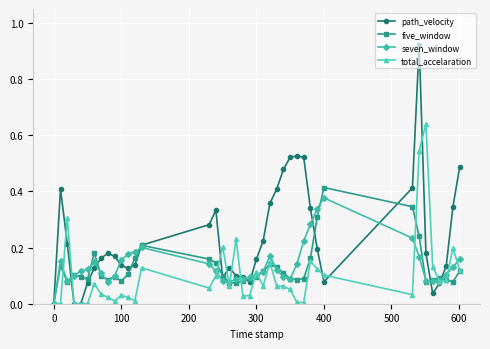

What are all the series names shown in the legend?

path_velocity, five_window, seven_window, total_accelaration